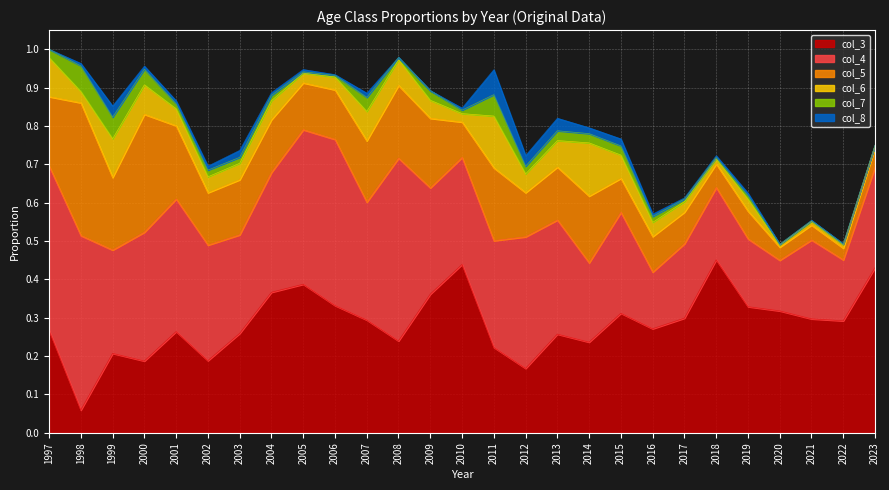

Reading left to right, what are all the values shown in this chart?

col_3: 0.3	0.1	0.2	0.2	0.3	0.2	0.3	0.4	0.4	0.3	0.3	0.2	0.4	0.4	0.2	0.2	0.3	0.2	0.3	0.3	0.3	0.5	0.3	0.3	0.3	0.3	0.4
col_4: 0.4	0.5	0.3	0.3	0.3	0.3	0.3	0.3	0.4	0.4	0.3	0.5	0.3	0.3	0.3	0.3	0.3	0.2	0.3	0.1	0.2	0.2	0.2	0.1	0.2	0.2	0.3
col_5: 0.2	0.3	0.2	0.3	0.2	0.1	0.1	0.1	0.1	0.1	0.2	0.2	0.2	0.1	0.2	0.1	0.1	0.2	0.1	0.1	0.1	0.1	0.1	0.0	0.0	0.0	0.0
col_6: 0.1	0.0	0.1	0.1	0.0	0.0	0.0	0.0	0.0	0.0	0.1	0.1	0.0	0.0	0.1	0.0	0.1	0.1	0.1	0.0	0.0	0.0	0.0	0.0	0.0	0.0	0.0
col_7: 0.0	0.1	0.1	0.0	0.0	0.0	0.0	0.0	0.0	0.0	0.0	0.0	0.0	0.0	0.1	0.0	0.0	0.0	0.0	0.0	0.0	0.0	0.0	0.0	0.0	0.0	0.0
col_8: 0.0	0.0	0.0	0.0	0.0	0.0	0.0	0.0	0.0	0.0	0.0	0.0	0.0	0.0	0.1	0.0	0.0	0.0	0.0	0.0	0.0	0.0	0.0	0.0	0.0	0.0	0.0